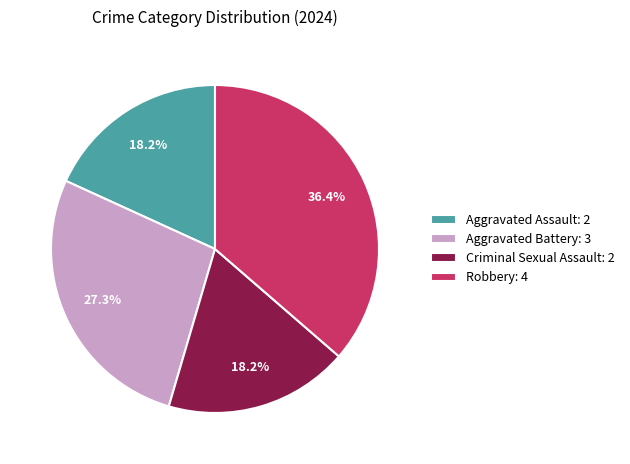

Does Criminal Sexual Assault account for over 50% of the chart?

No